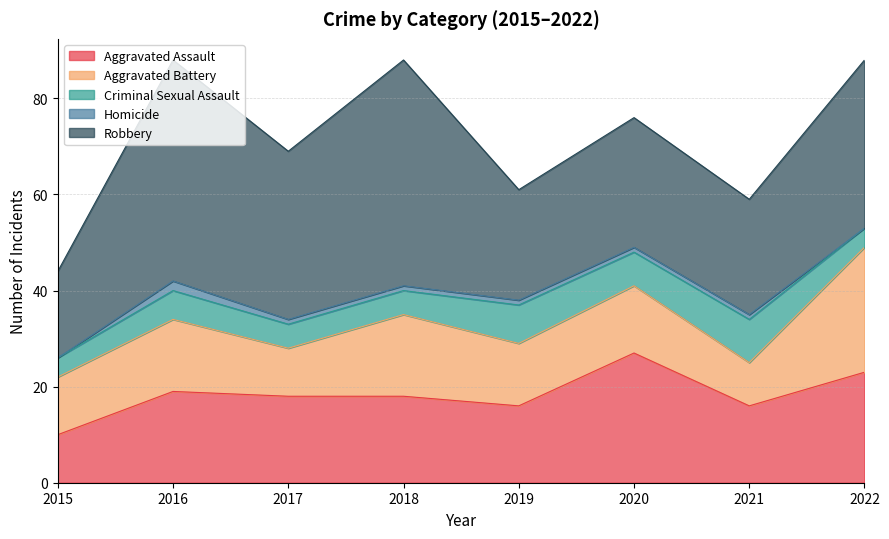

Reading left to right, list all the values displayed in this chart.

Aggravated Assault: 10	19	18	18	16	27	16	23
Aggravated Battery: 12	15	10	17	13	14	9	26
Criminal Sexual Assault: 4	6	5	5	8	7	9	4
Homicide: 0	2	1	1	1	1	1	0
Robbery: 18	46	35	47	23	27	24	35